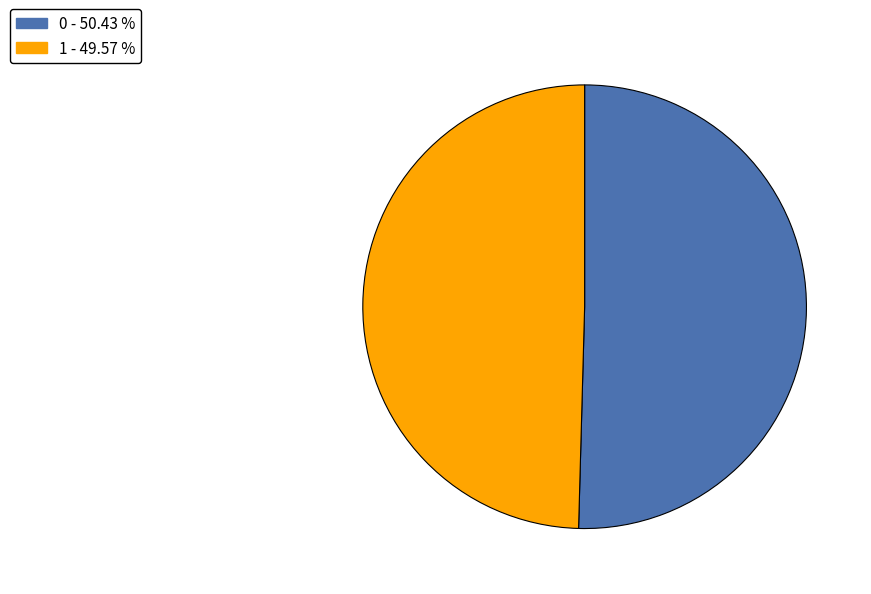

Rank the categories by value from highest to lowest.

0, 1